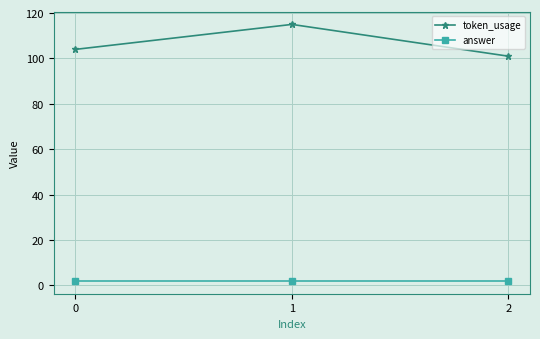

The token_usage series shows 145 at 0. True or false?

False